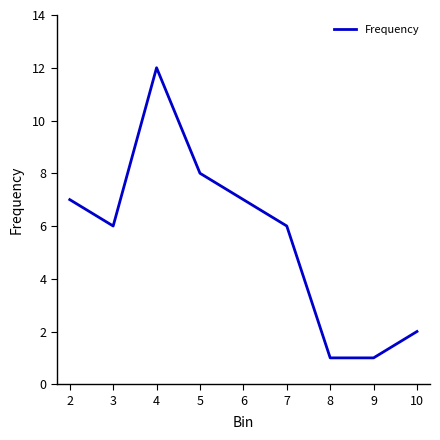

What value does the data have at 5?

8